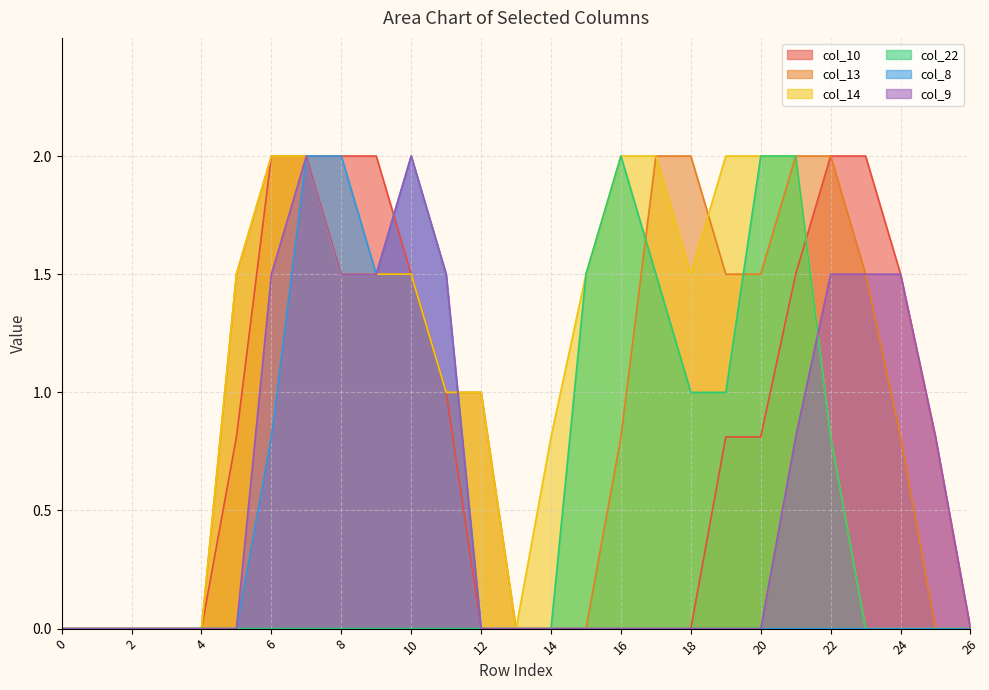

True or false: col_9 has more than 2 points higher than both neighbors.

False